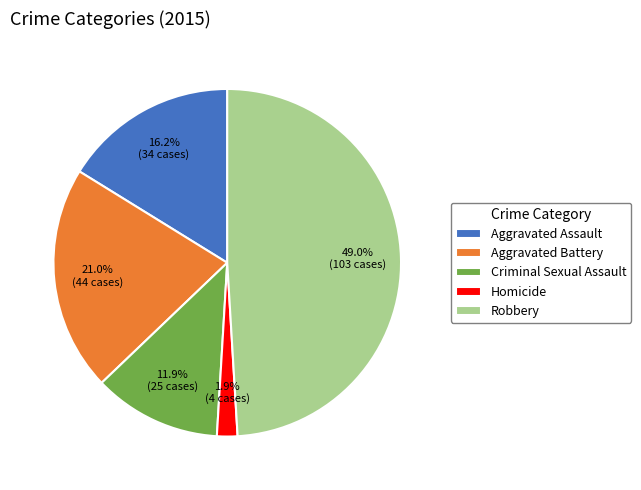

Which slice is the smallest?

Homicide